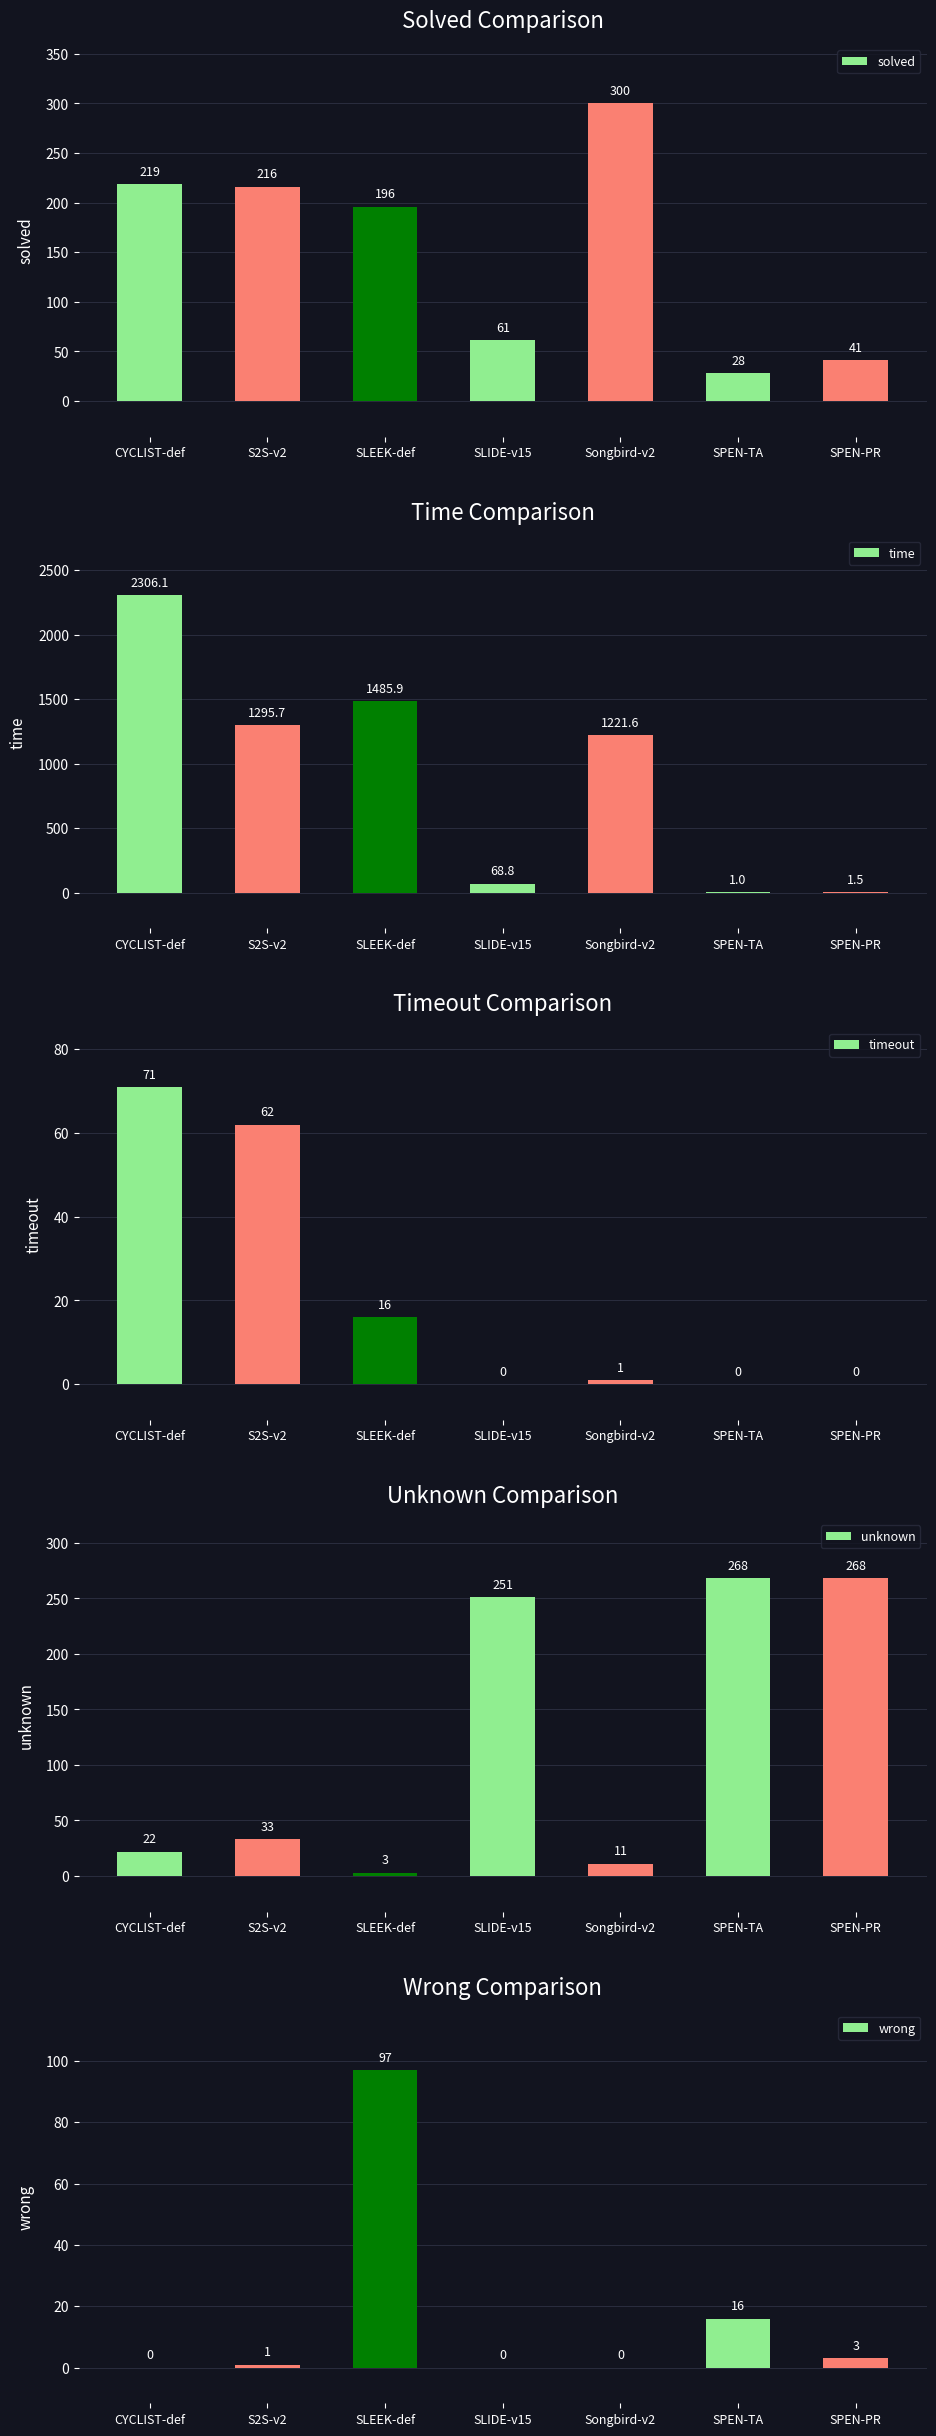

What is the difference between the time values at SLIDE-v15 and SLEEK-def?

1417.1